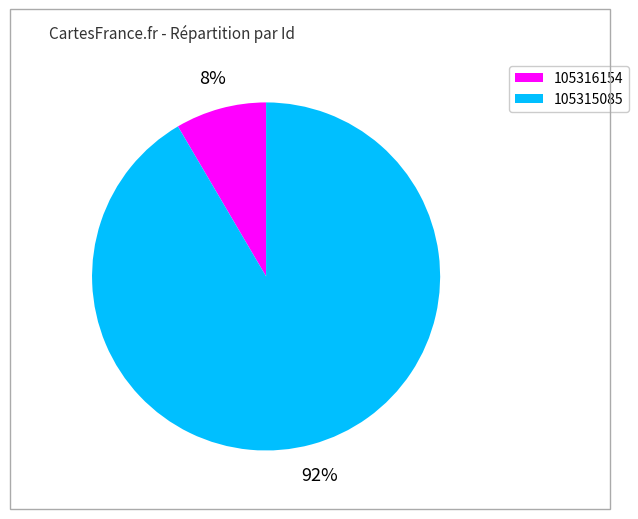

Is it true that 105315085 is 92% of the pie?

True